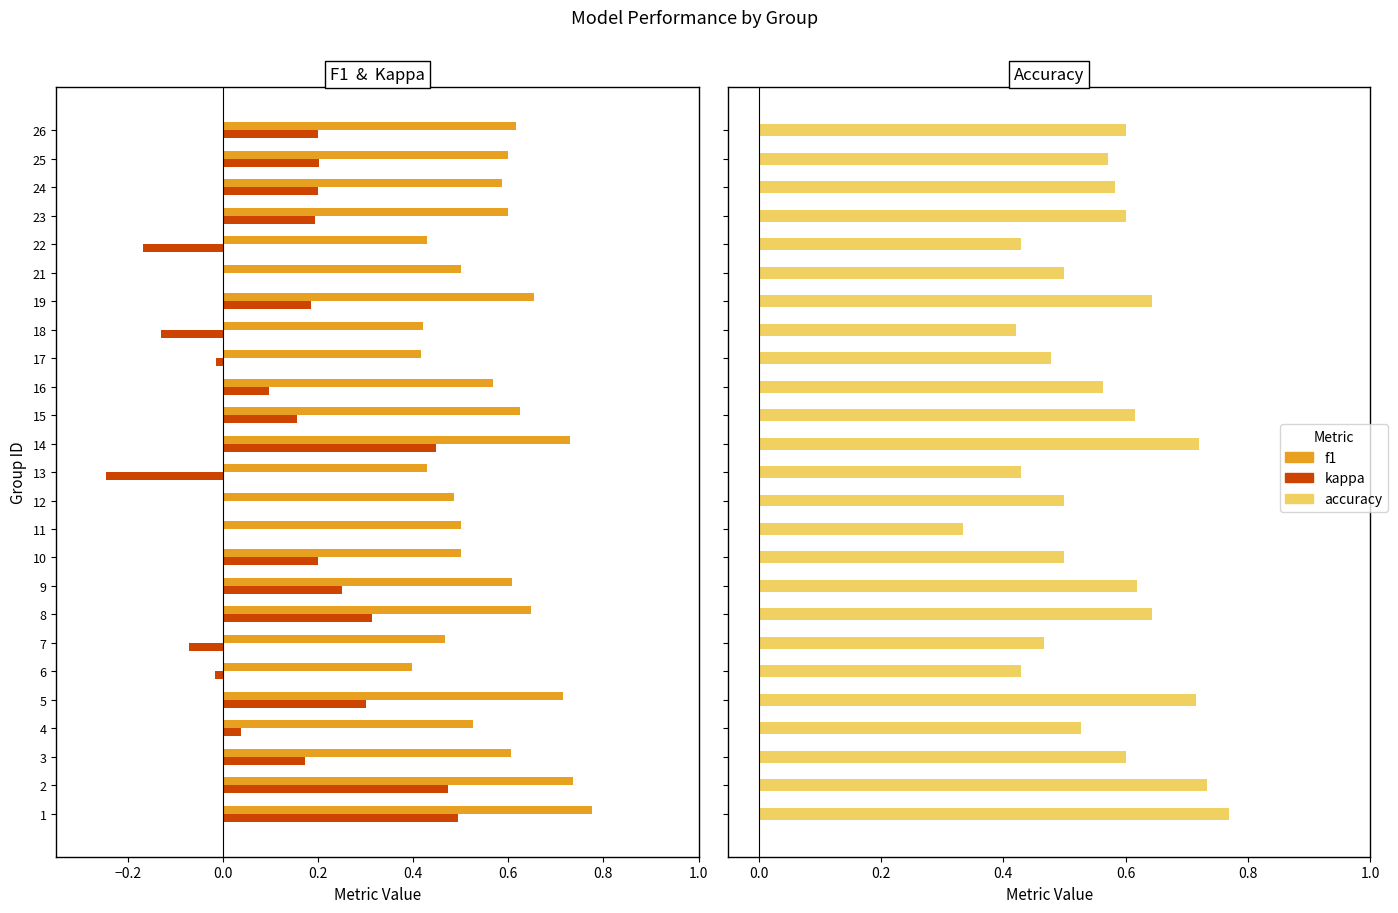

How many categories are shown in the chart?

25